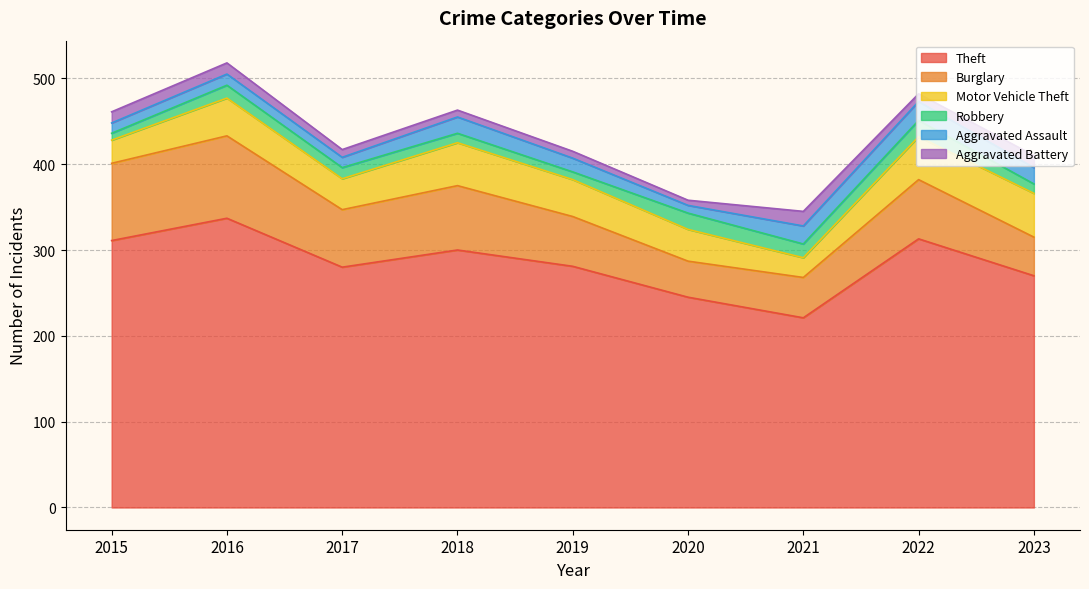

True or false: Motor Vehicle Theft has more than 2 interior local peaks.

False